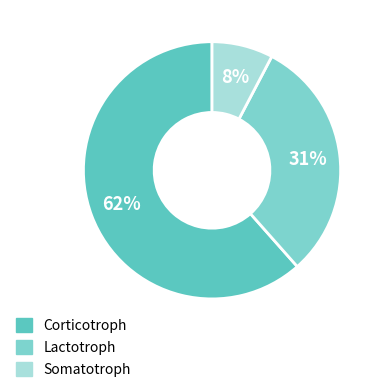

To the nearest percent, what is the average slice percentage?

33%